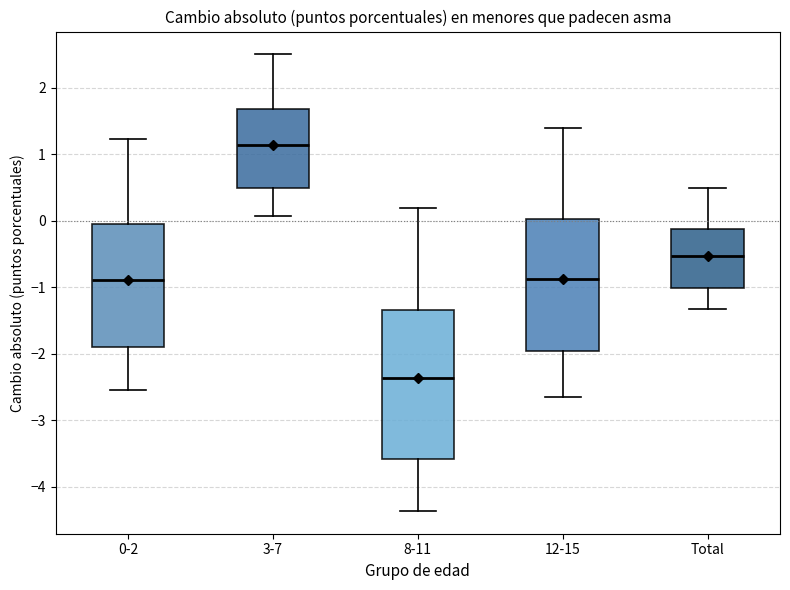

Where is the lower edge of the box for Total on the y-axis? The values are not printed on the chart, so give them approximately, as read against the axis.

-1.0